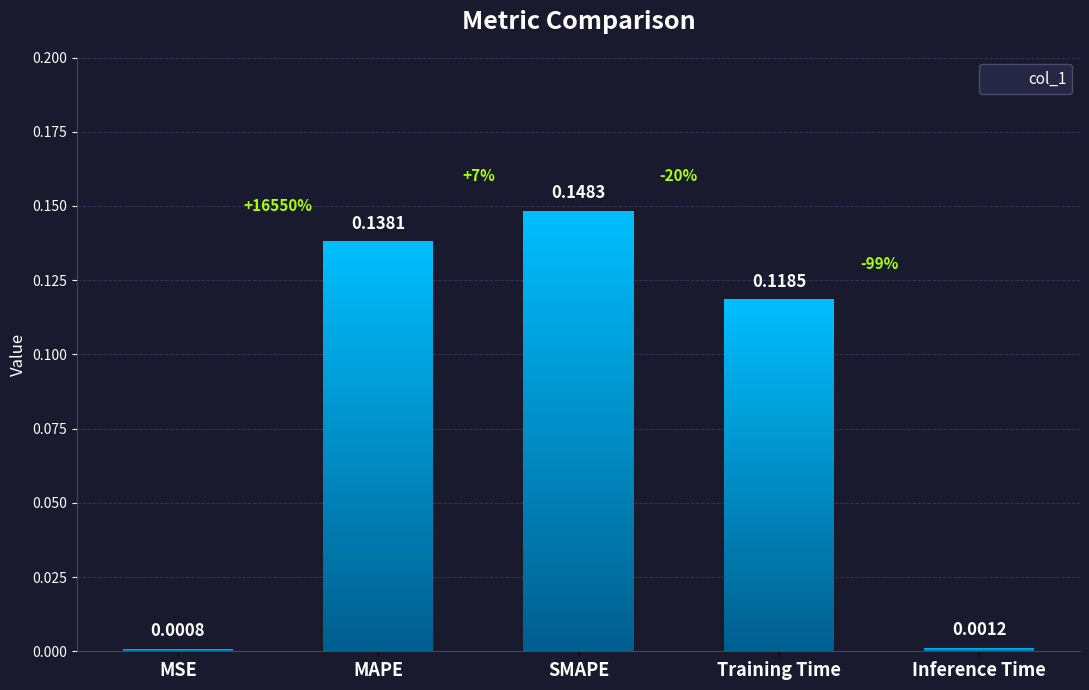

Reading left to right, list all the values displayed in this chart.

MSE=0.0	MAPE=0.1	SMAPE=0.1	Training Time=0.1	Inference Time=0.0